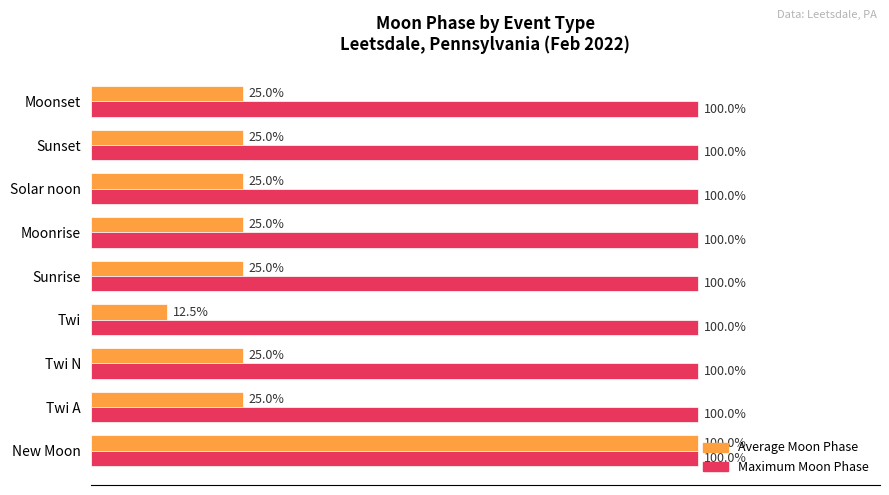

Which category has the lowest value in the Average Moon Phase series?

Twi